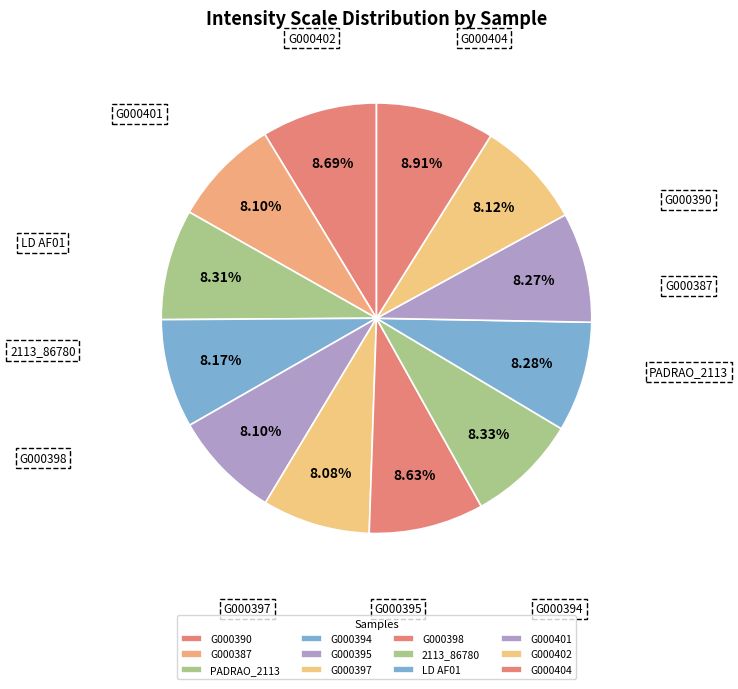

To the nearest percent, what percentage of the pie is G000398?

9%